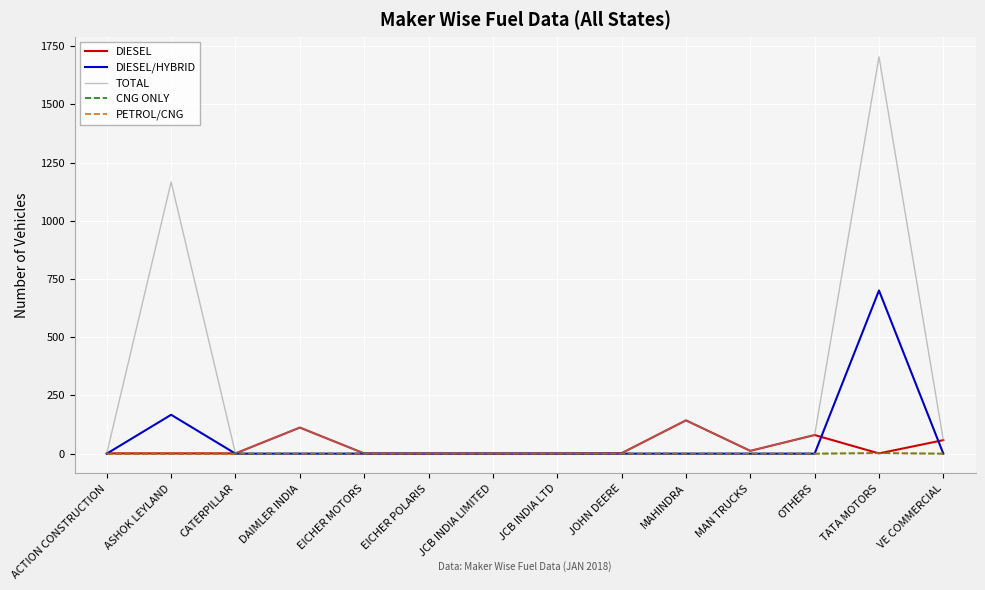

Does the chart display data point markers on the line(s)?

No